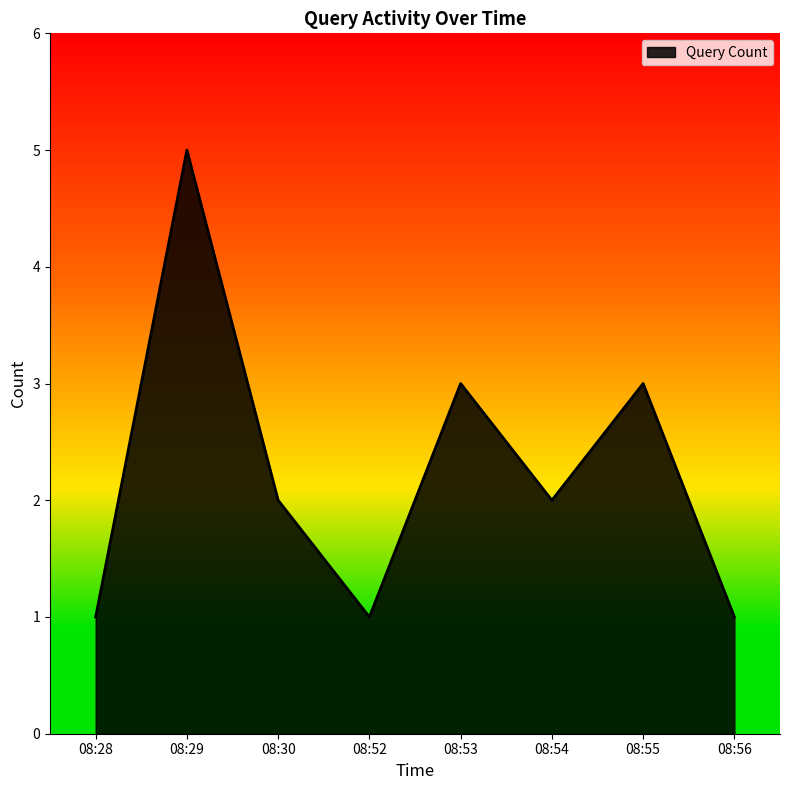

What is the sum of all values?

18